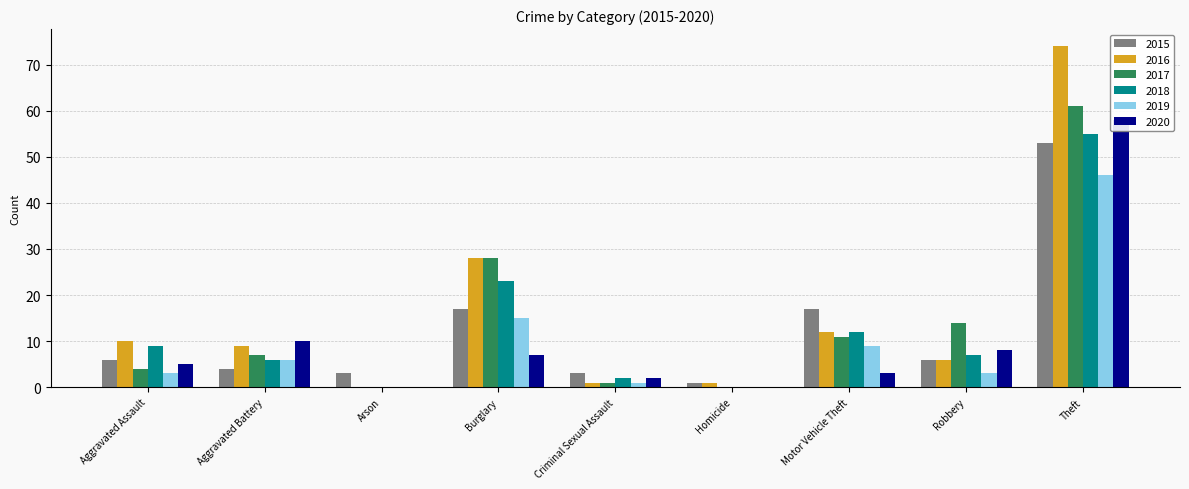

Is it true that 2019 equals 13 at Motor Vehicle Theft?

False